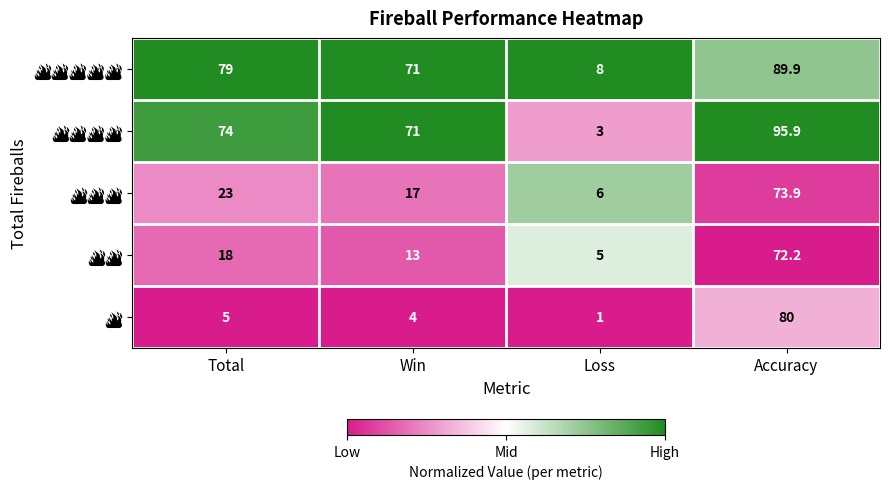

What is the spread (max minus min) of values at Total?

74.0